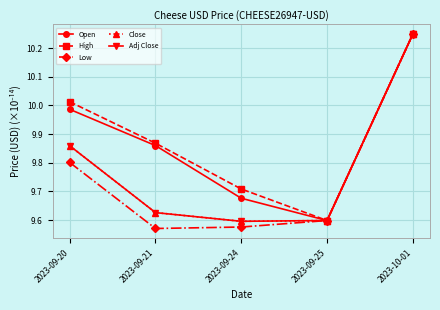

What is the approximate value of Adj Close at 2023-10-01?

10.2